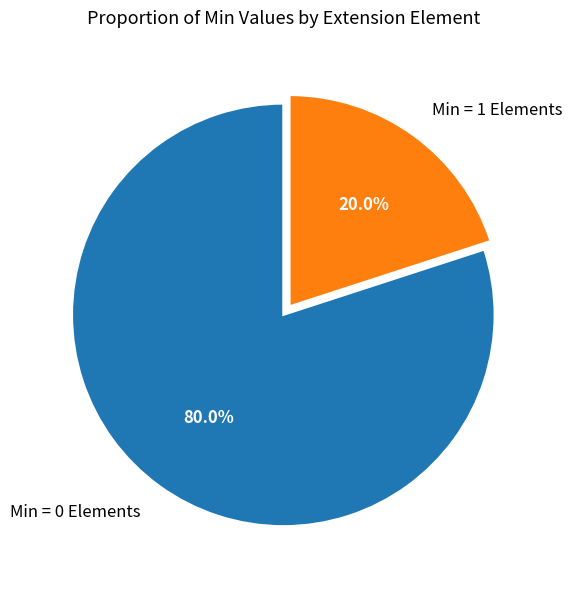

Rank the categories by value from highest to lowest.

Min = 0 Elements, Min = 1 Elements